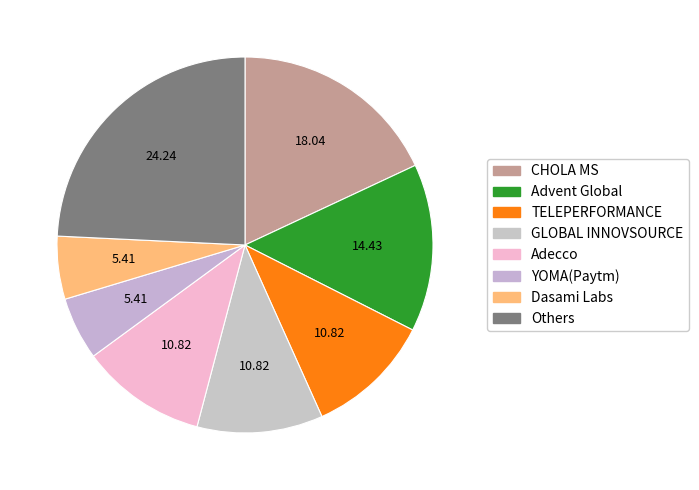

How many segments does this pie chart have?

8